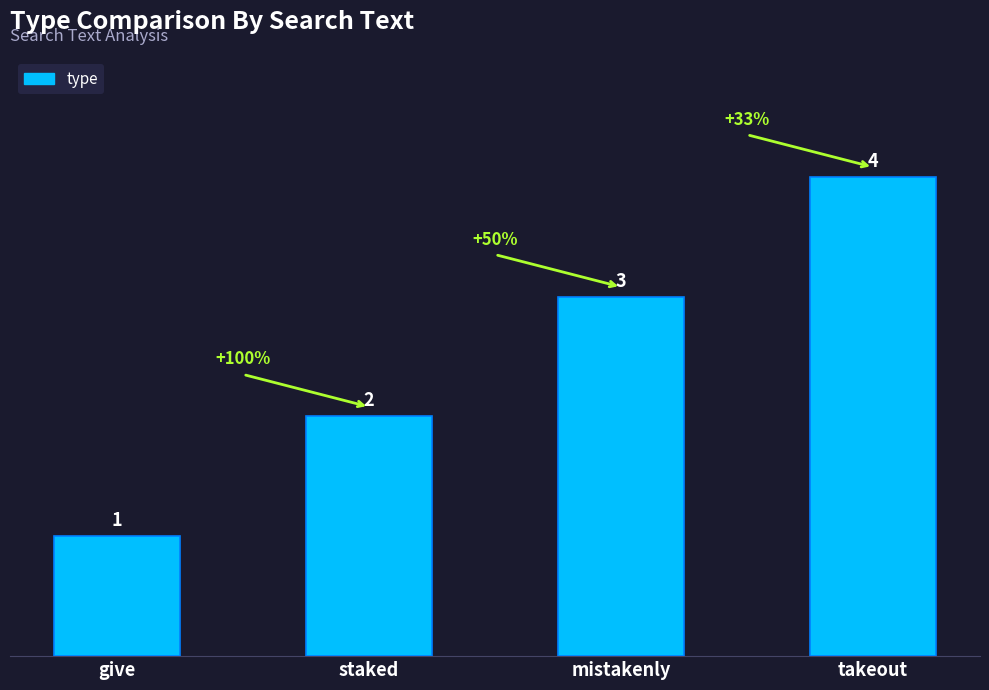

What is the sum of the values at mistakenly and takeout?

7